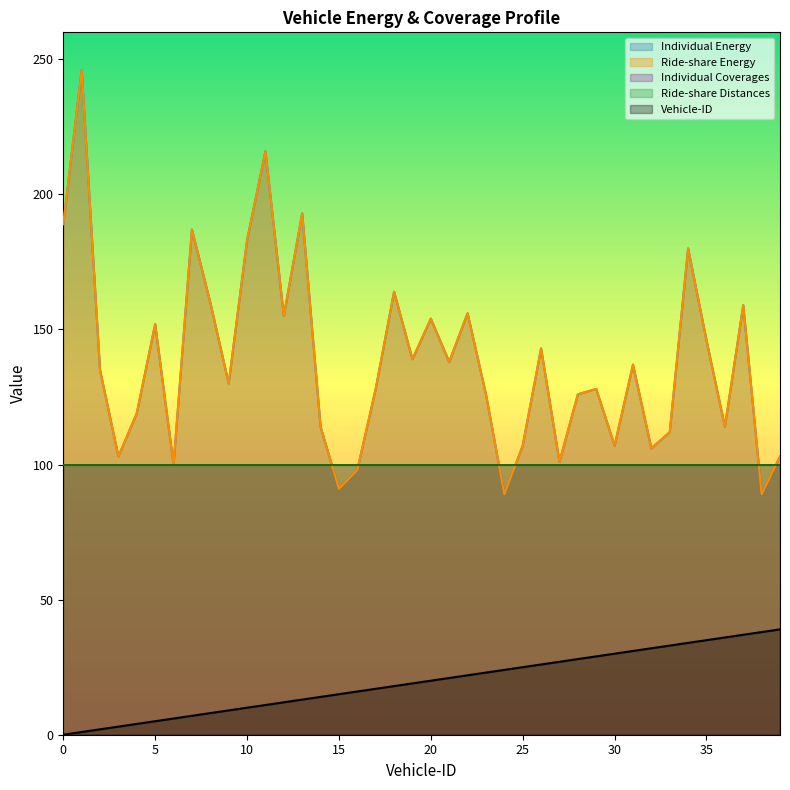

True or false: Vehicle-ID and Individual Energy intersect in this chart.

False